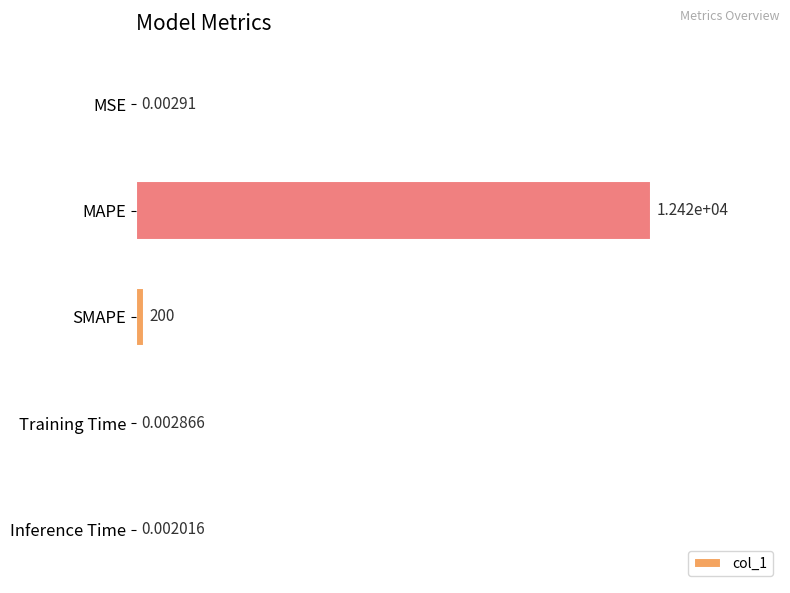

At which label is the value closest to 6212?

SMAPE